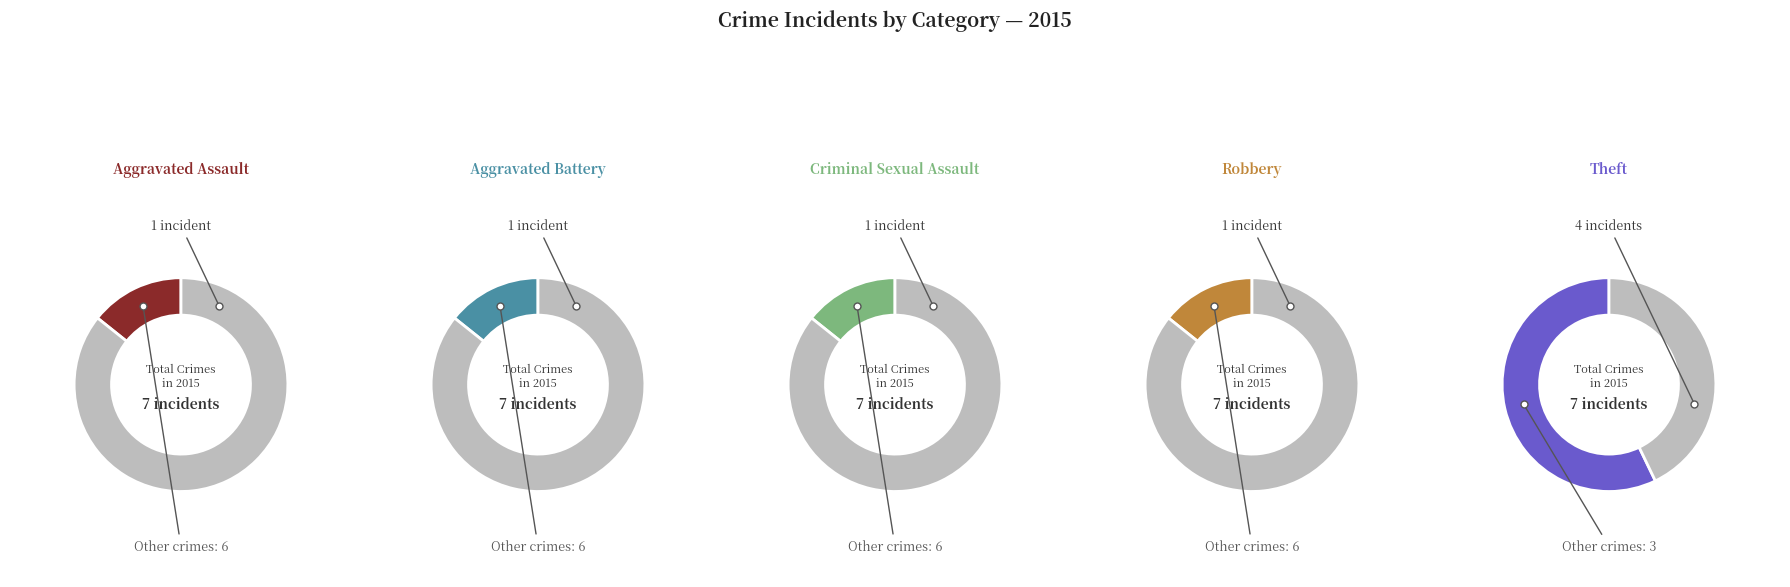

Combined, do Robbery and Criminal Sexual Assault account for over 50%?

No